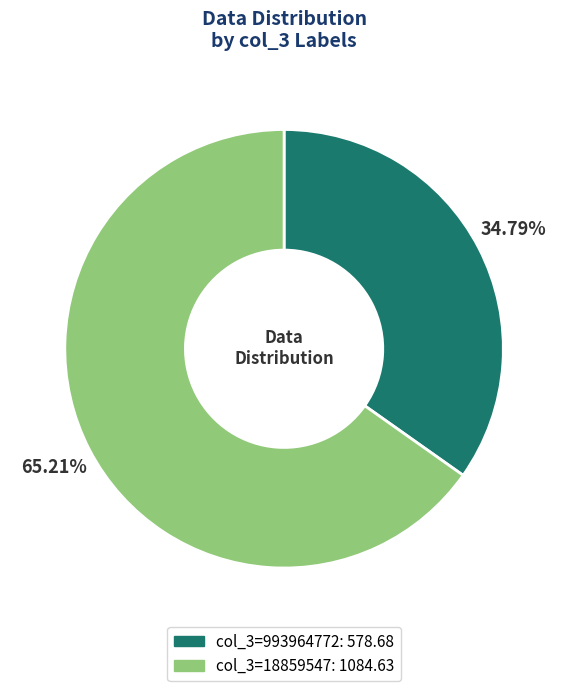

How many segments does this pie chart have?

2